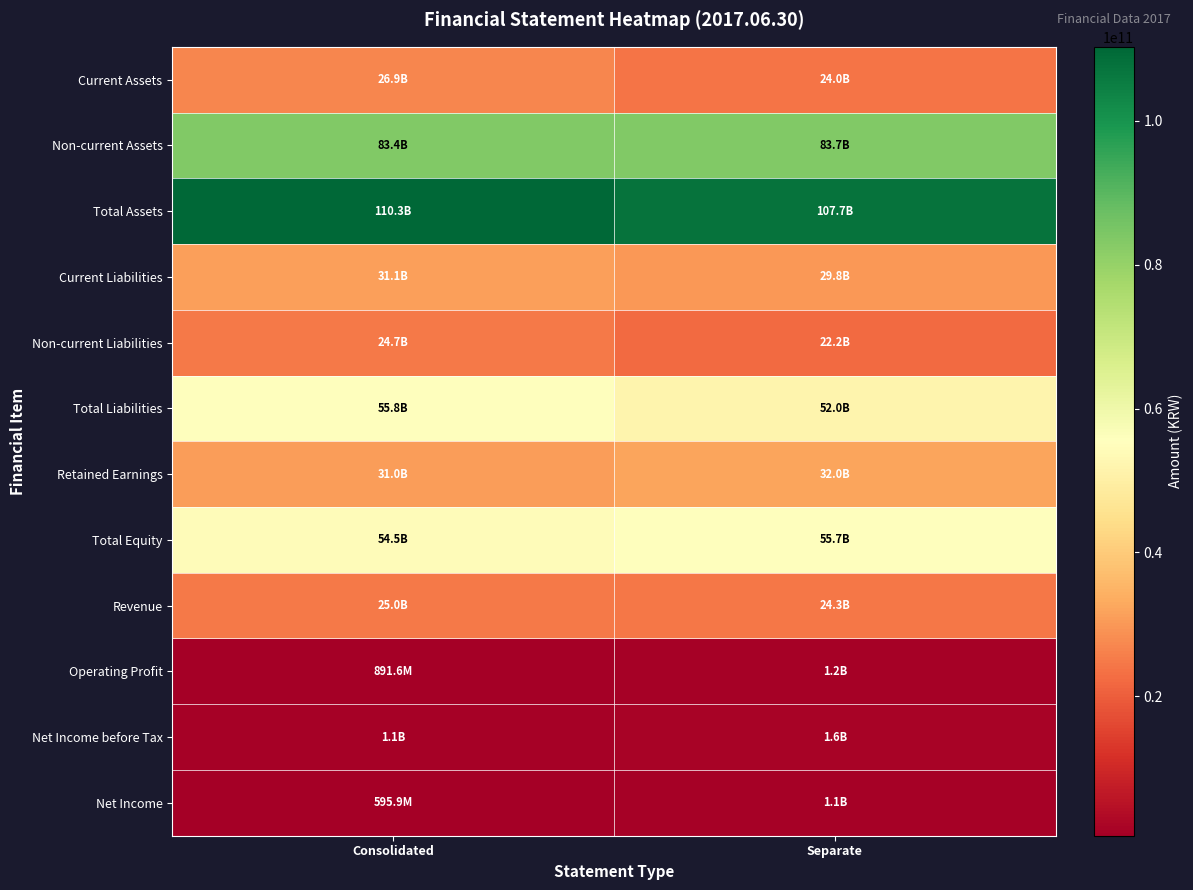

At how many categories does at least one series exceed 3423345770?

2